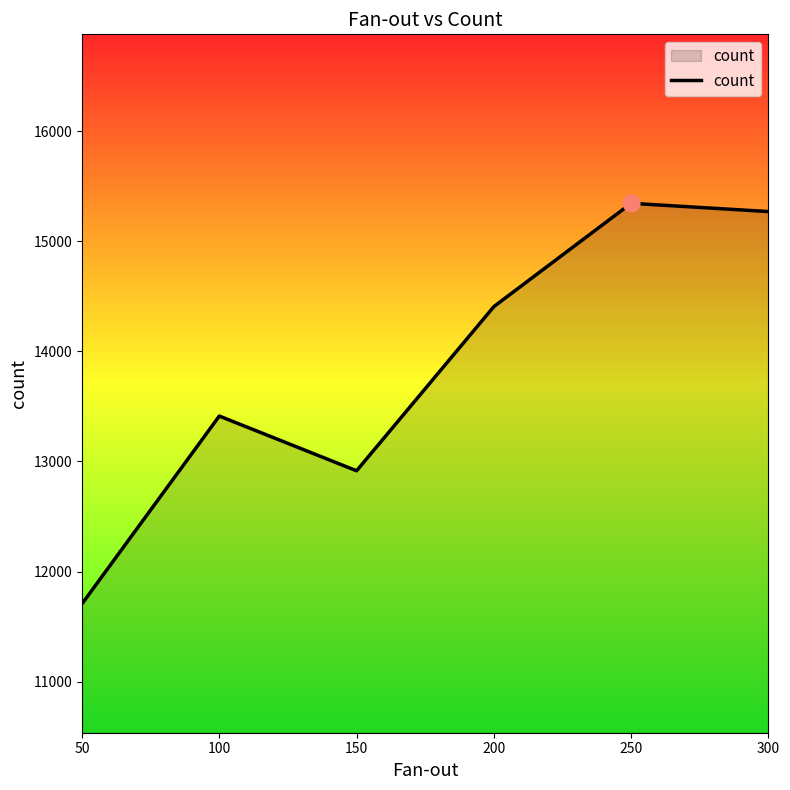

Which label corresponds to the largest value in the chart?

250